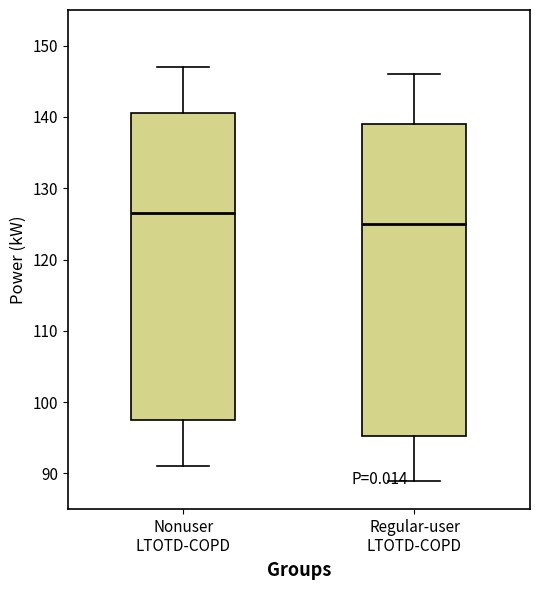

Reading left to right, transcribe this box plot: for each box, give where its median line is, the range the box spans, and where its two whiskers end, as read against the y-axis. The values are not printed on the chart, so give them approximately, as read against the axis.

Nonuser LTOTD-COPD: median 127, box 98 to 141, whiskers 91 to 147
Regular-user LTOTD-COPD: median 125, box 95 to 139, whiskers 89 to 146